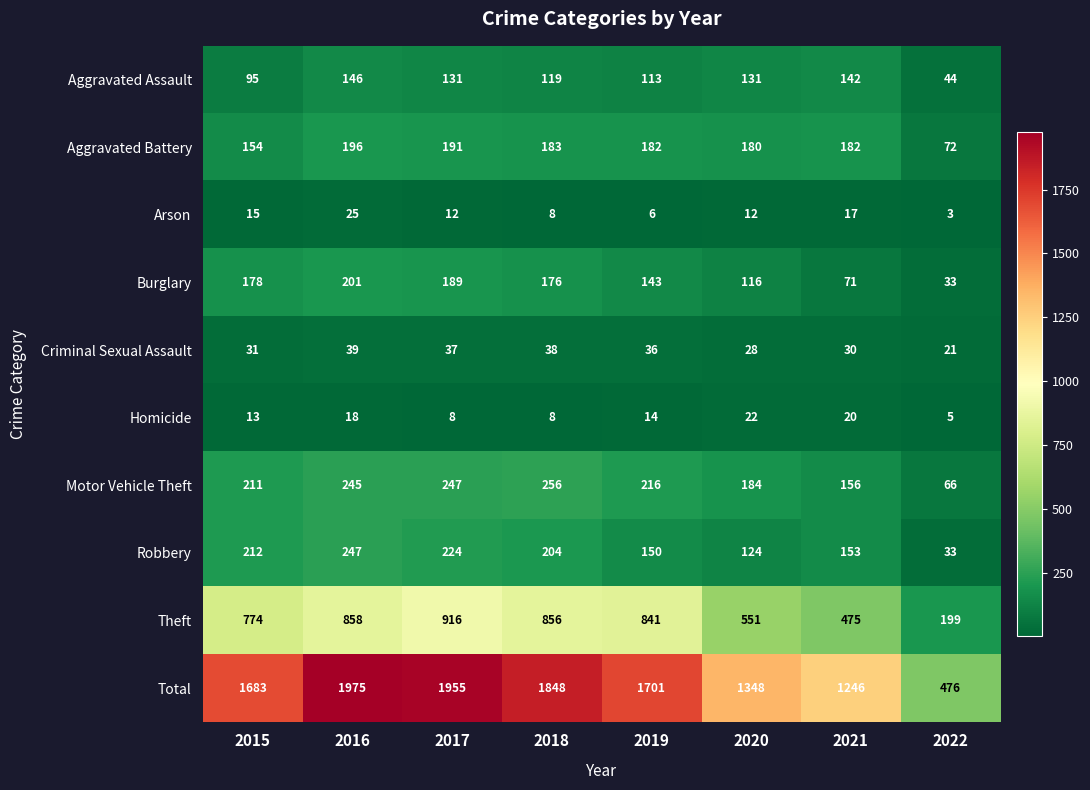

List the labels in order of Criminal Sexual Assault value, smallest first.

2022, 2020, 2021, 2015, 2019, 2017, 2018, 2016